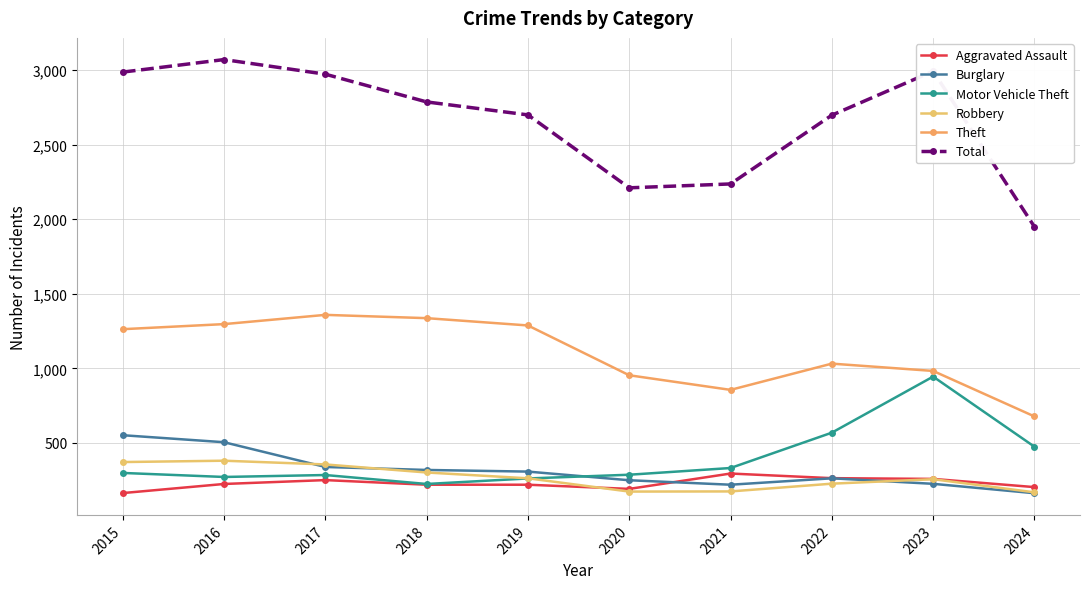

Is the value of Aggravated Assault at 2016 greater than the value of Burglary at 2016?

No